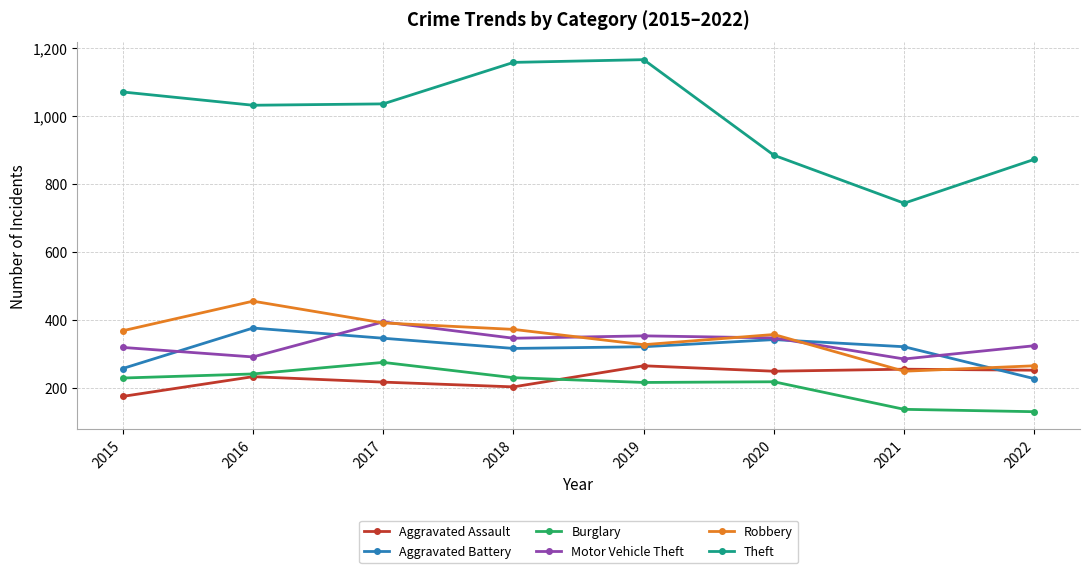

True or false: Burglary and Aggravated Battery cross at least once.

False